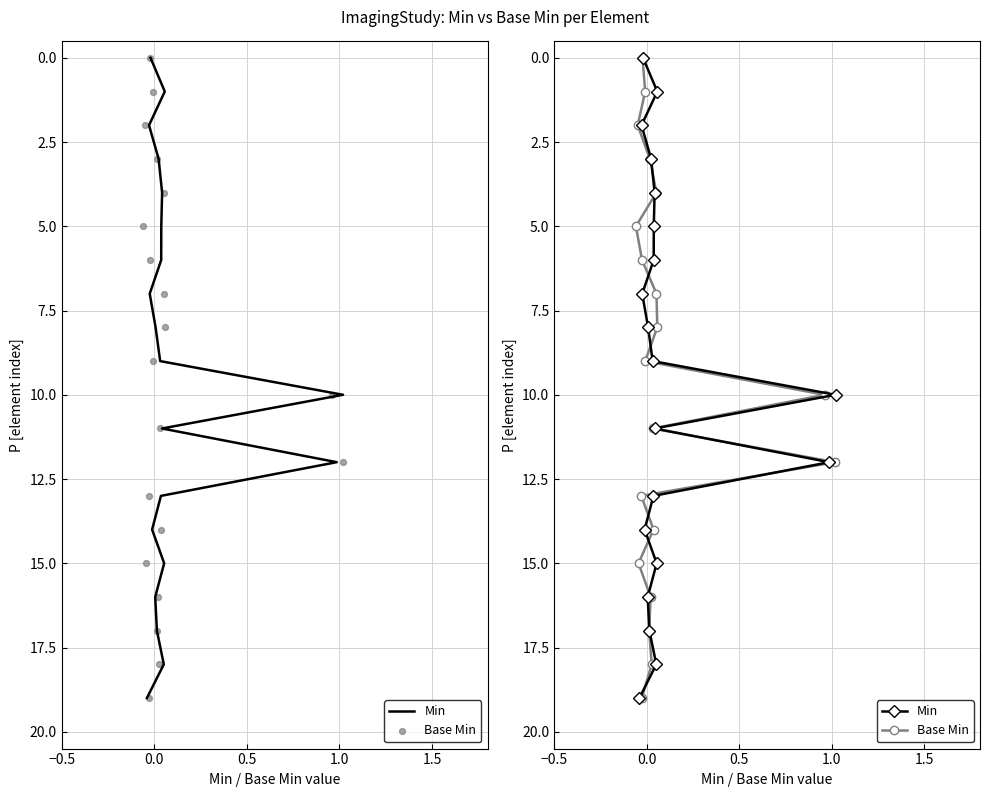

Which series has the largest Y range (max minus min)?

Min